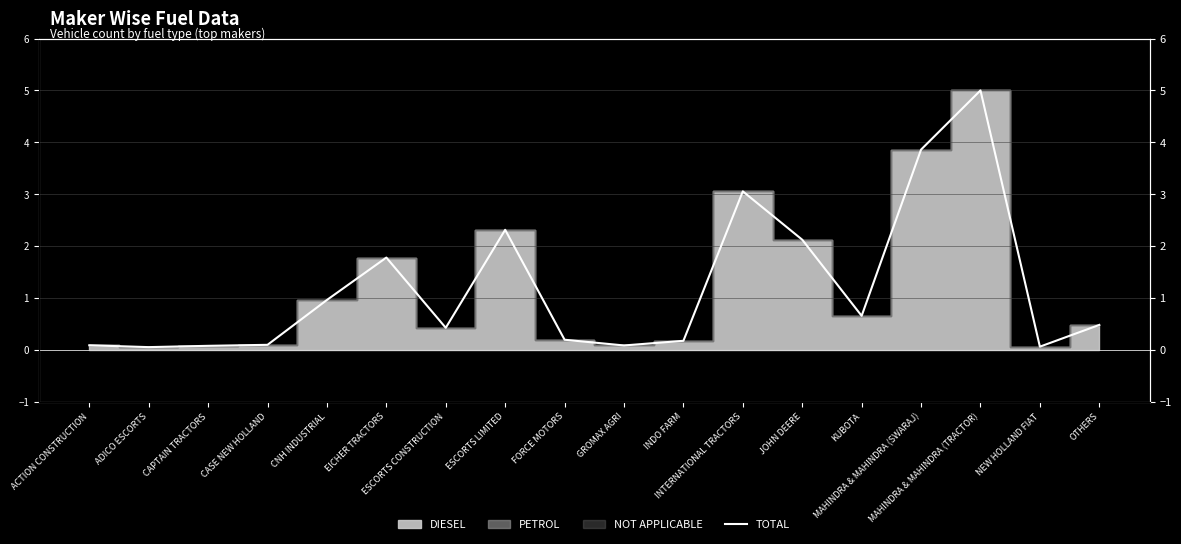

Does the chart have visible grid lines?

Yes